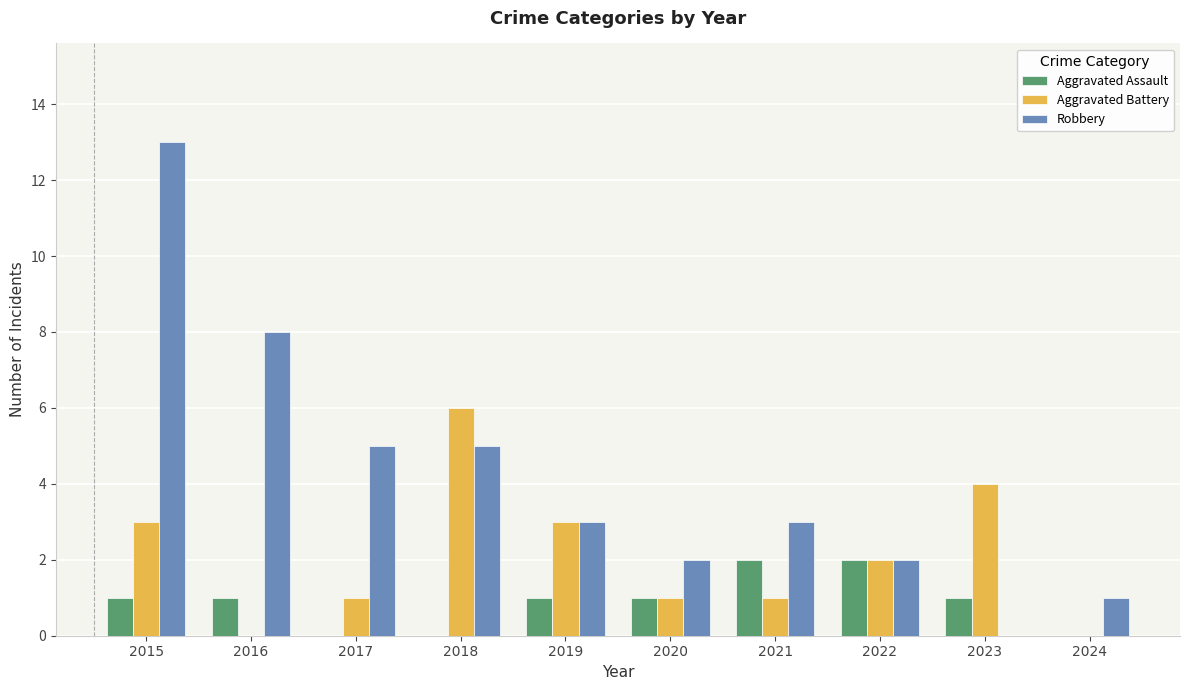

Is the value of Aggravated Battery at 2018 greater than the value of Robbery at 2015?

No